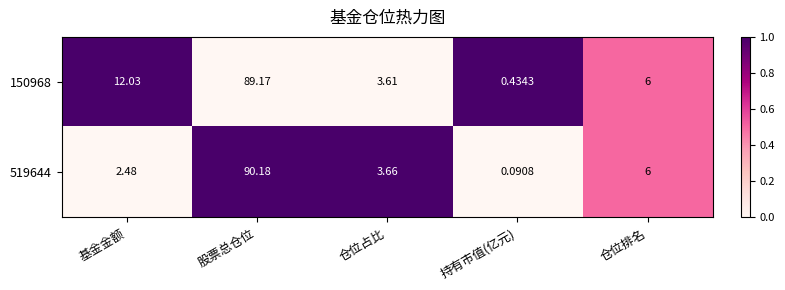

How many distinct data groups are displayed?

2